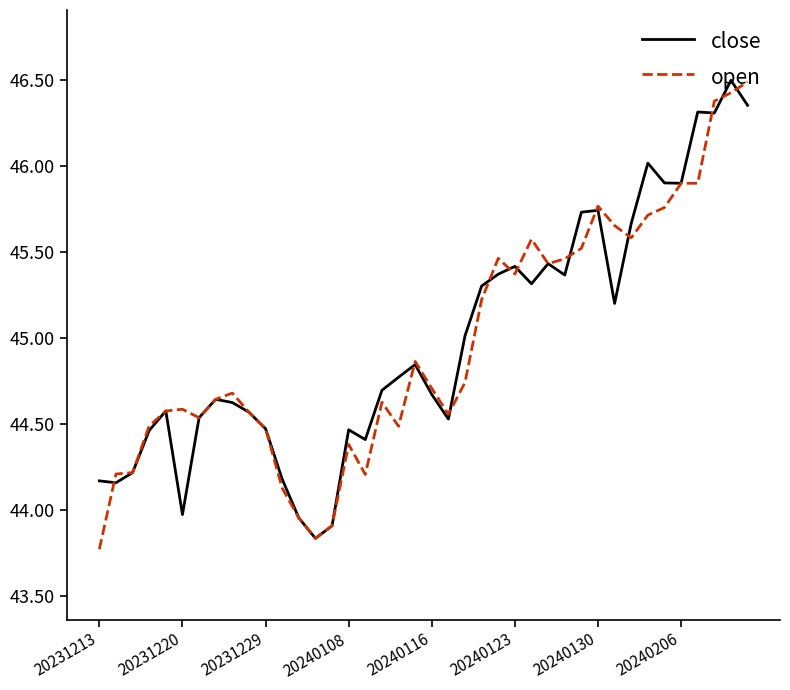

What is the greatest value displayed?

46.5